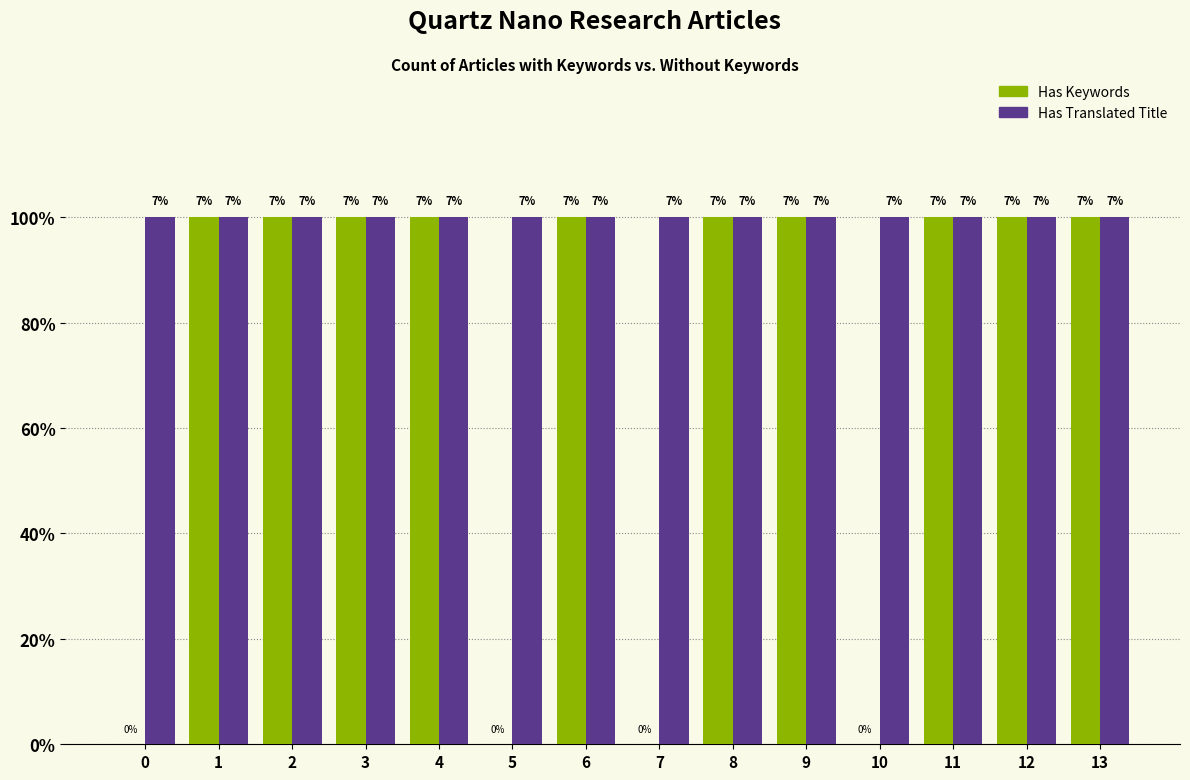

What are all the series names shown in the legend?

Has Keywords, Has Translated Title